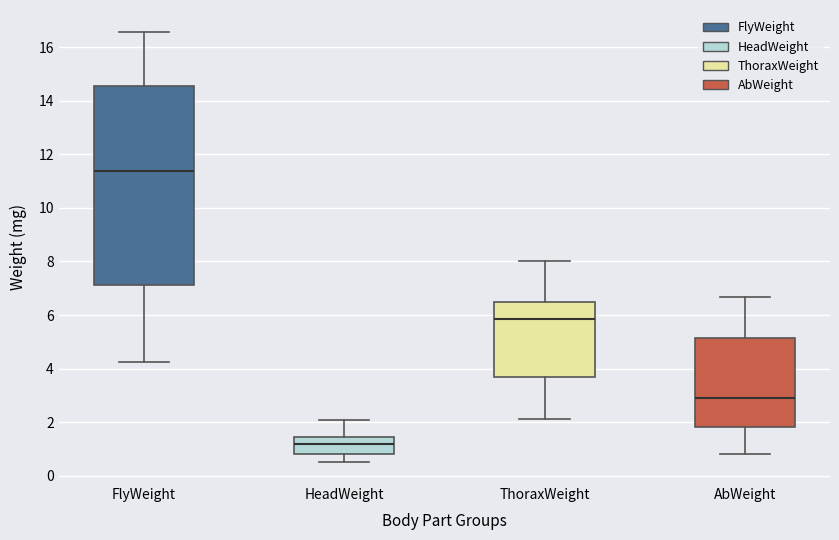

Which box has the highest median line?

FlyWeight